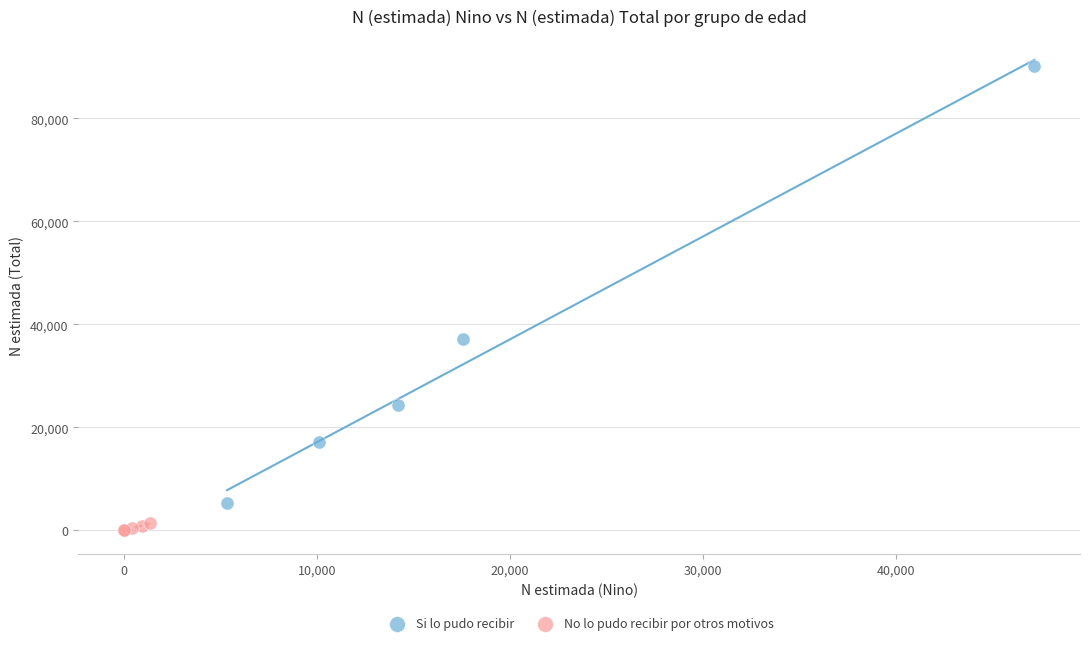

Which series contains the highest Y value?

Si lo pudo recibir